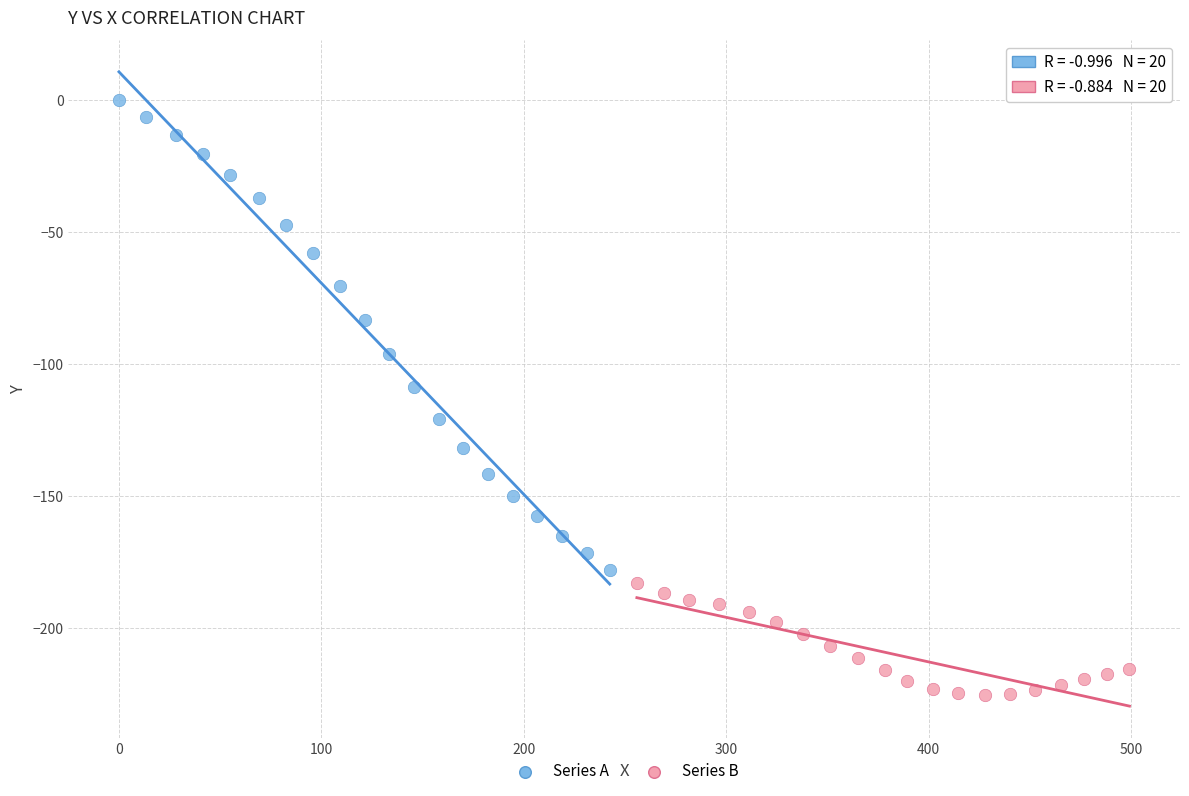

Which series has the widest spread of Y values?

Series A